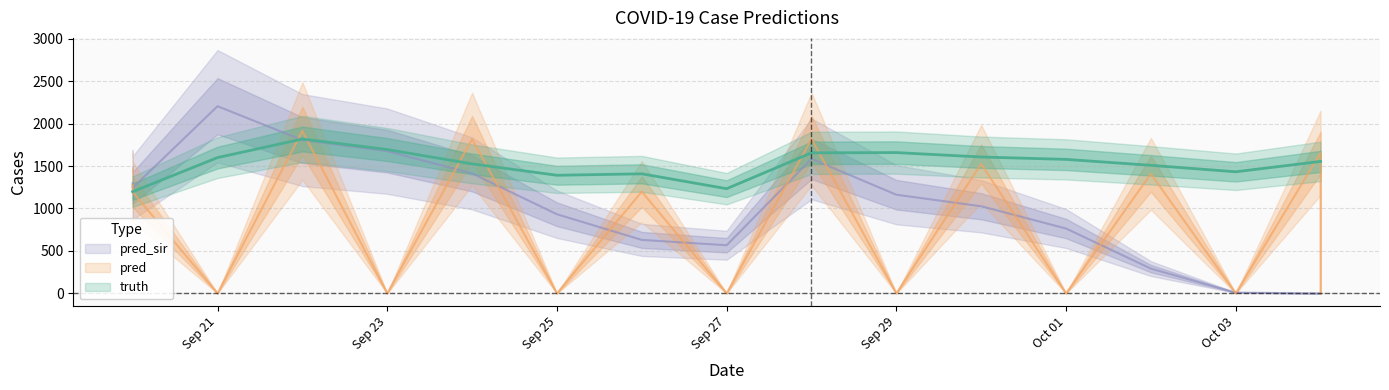

Rank the series at 2021-09-30 from lowest to highest value.

pred_sir, pred, truth